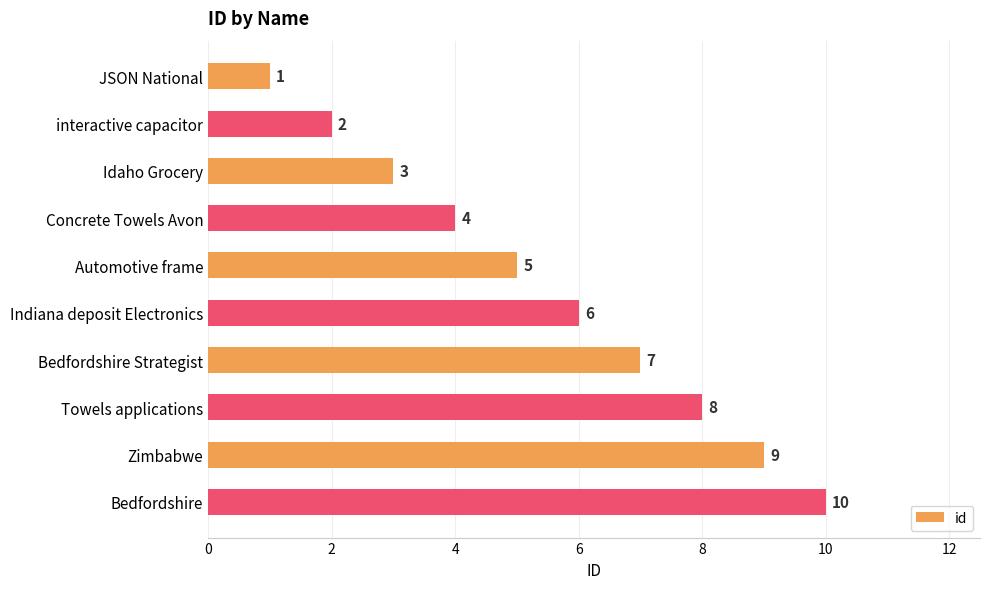

What is the maximum value shown in the chart?

10